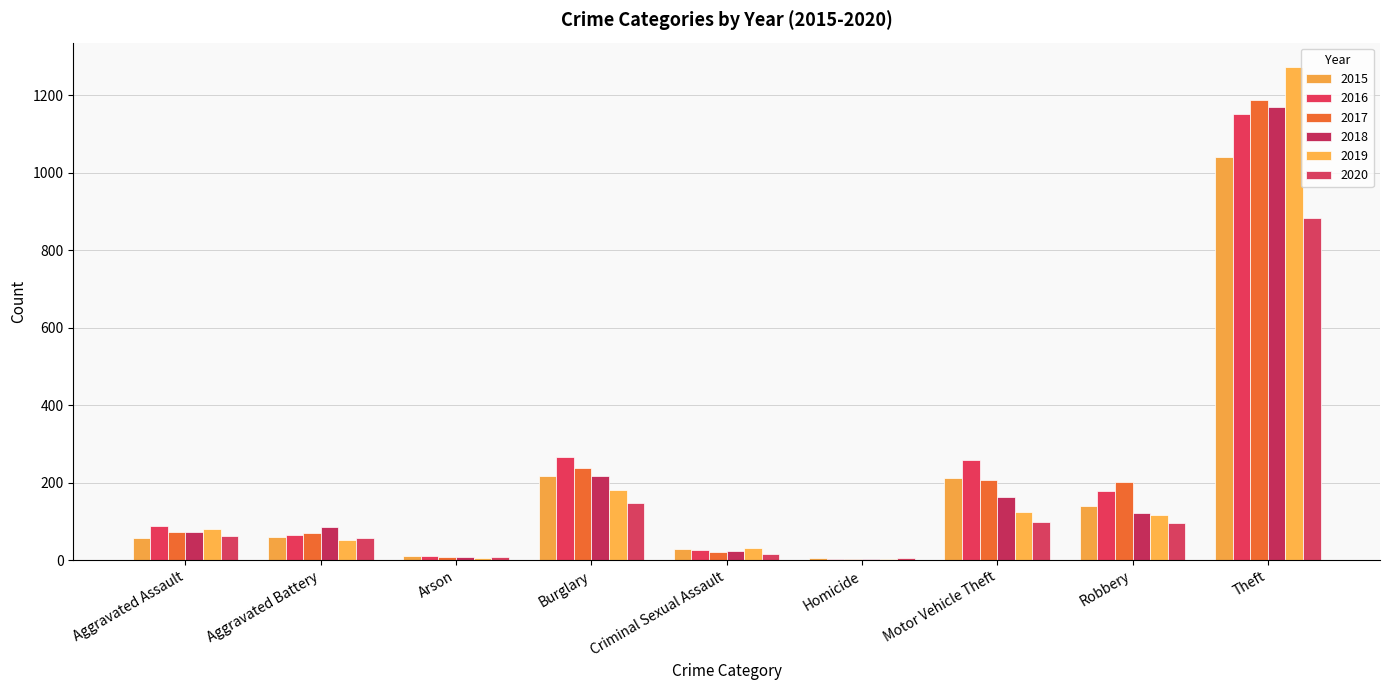

What is the difference between the 2016 values at Theft and Robbery?

973